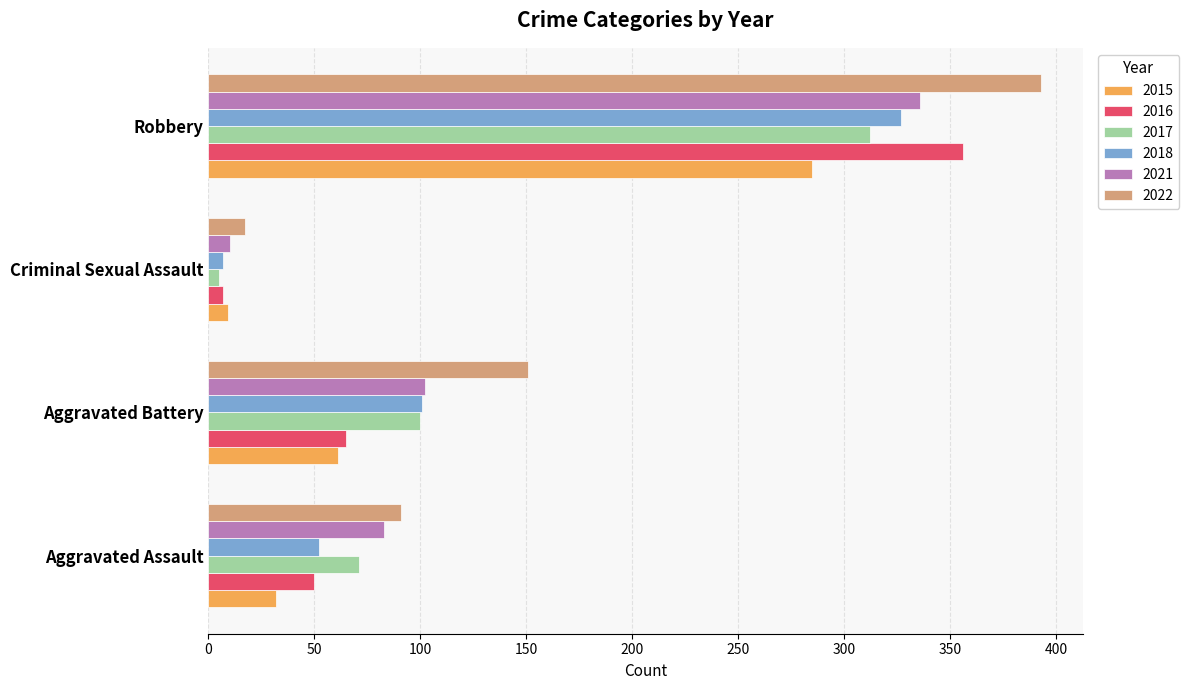

At which label does 2016 reach its peak?

Robbery